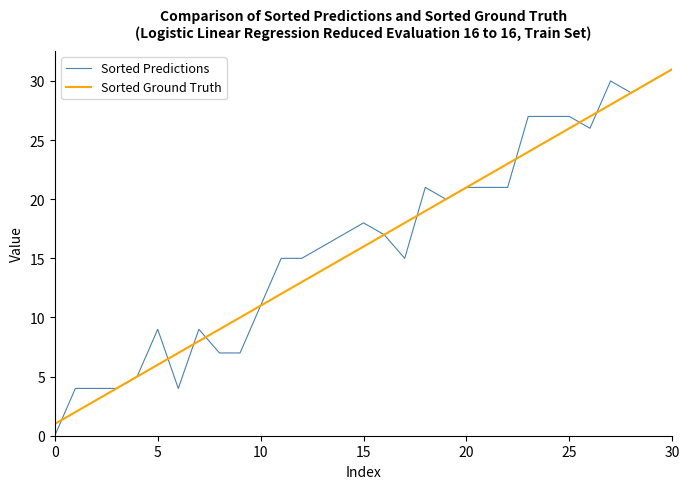

What is the difference between the second highest and second lowest values in the Sorted Ground Truth series?

28